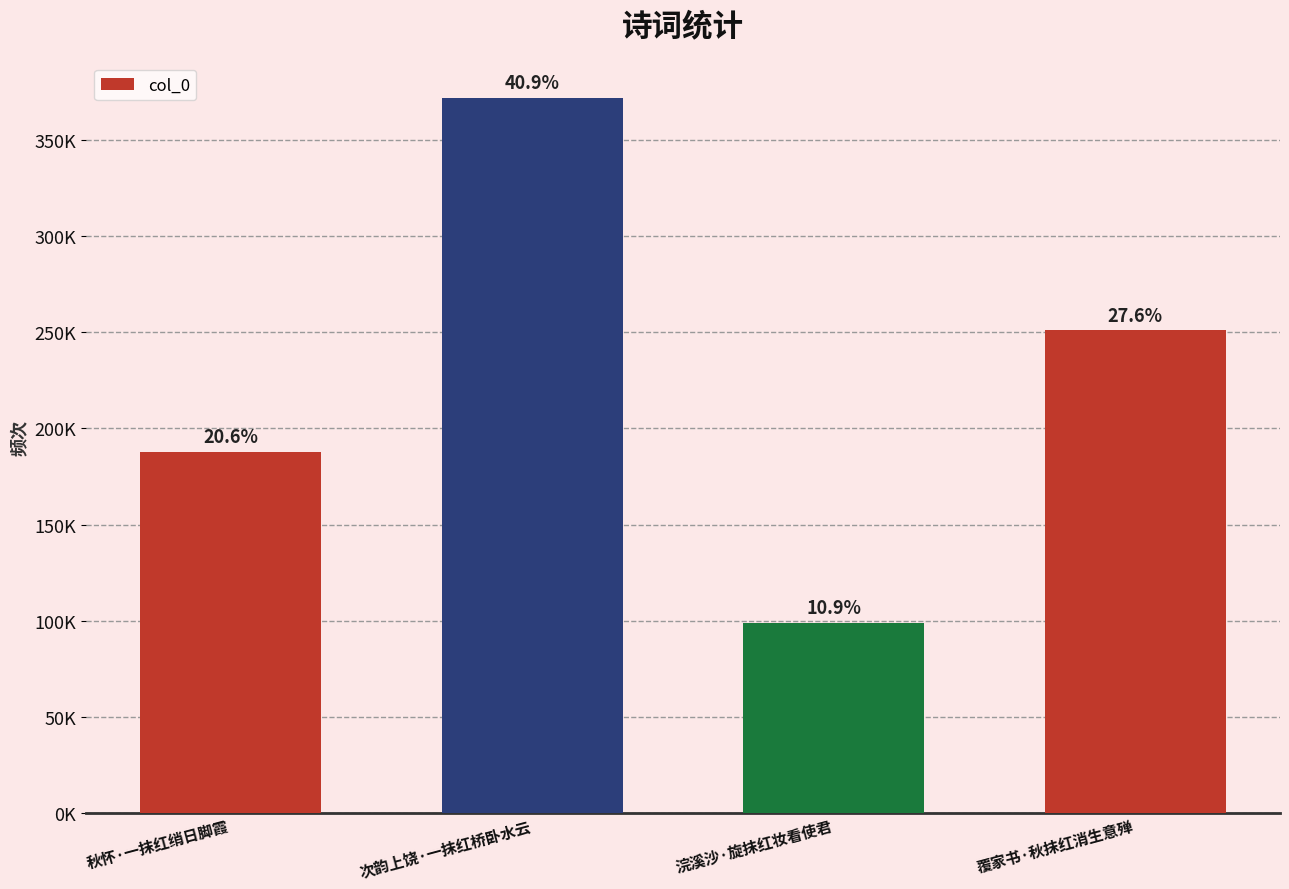

Are the bars grouped side by side (vs. stacked)?

No